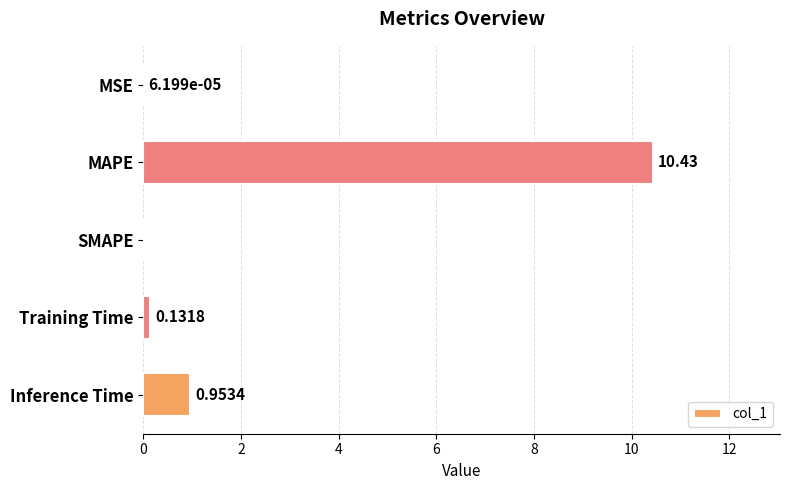

At which category does the chart reach its peak across all series?

MAPE